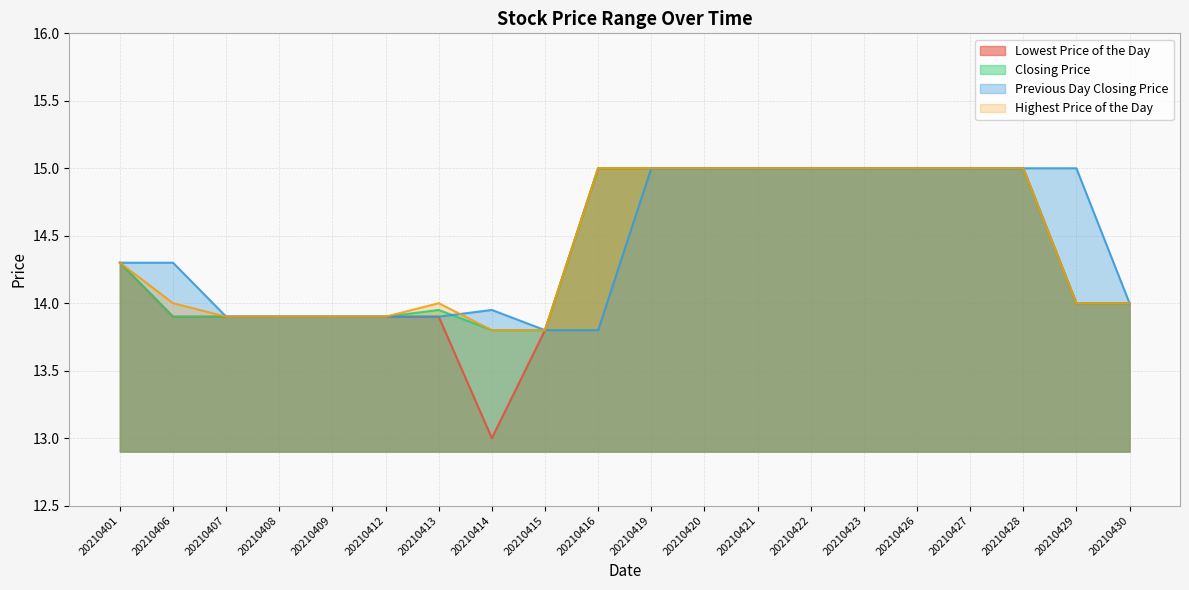

What are all the series names shown in the legend?

Lowest Price of the Day, Closing Price, Previous Day Closing Price, Highest Price of the Day